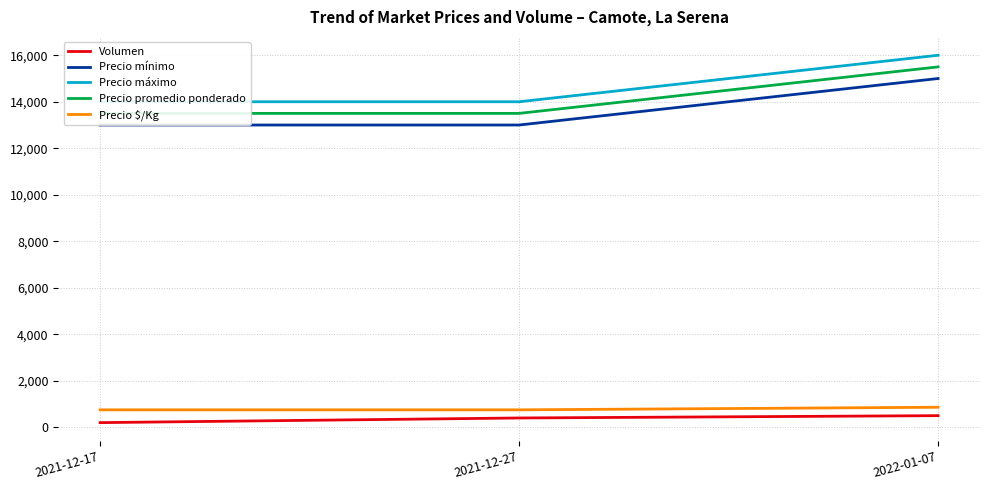

Which series has the largest range (max minus min)?

Precio mínimo